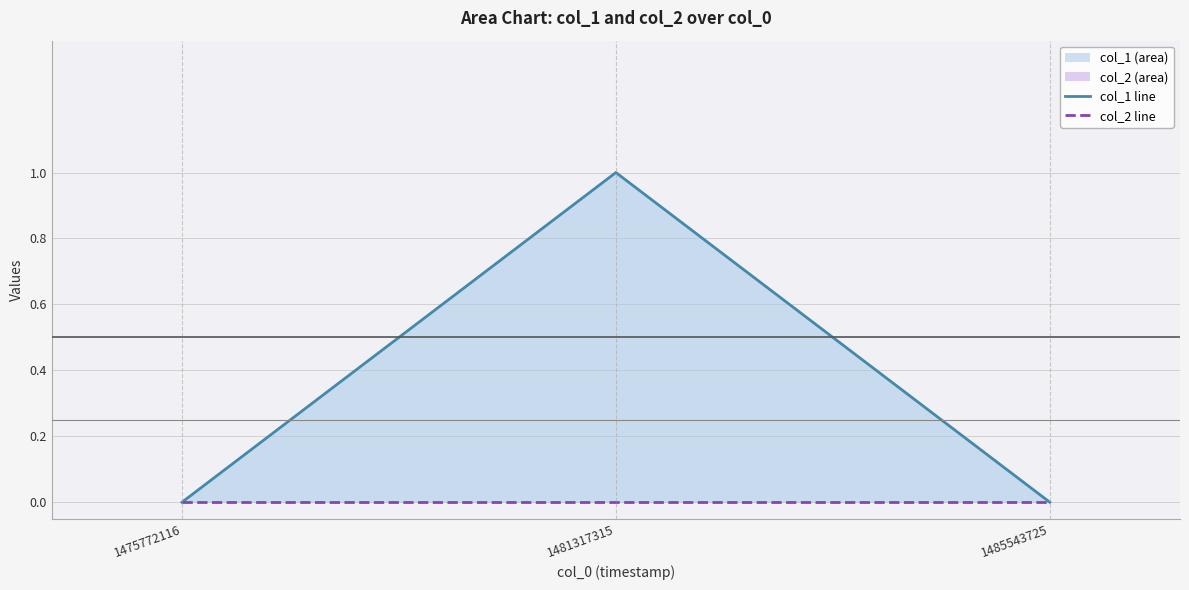

Rank the categories by col_1 line value from highest to lowest.

1481317315, 1475772116, 1485543725